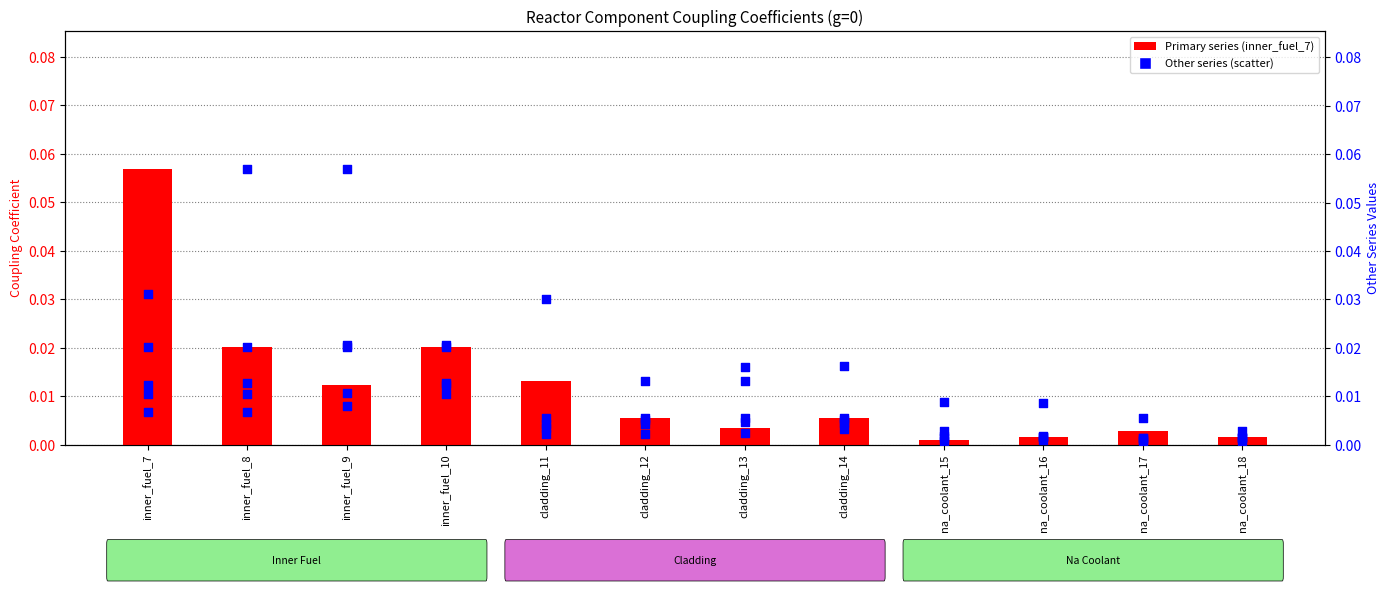

Which series has the widest spread of Y values?

inner_fuel_8